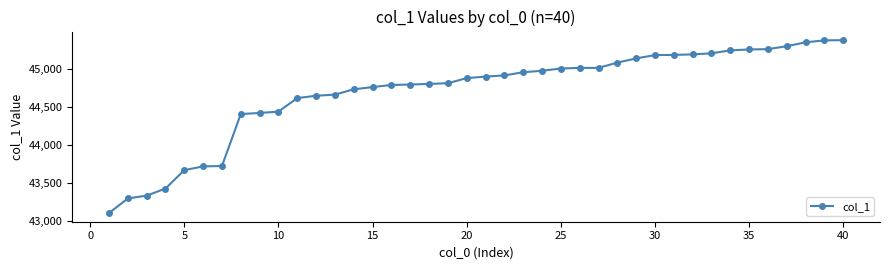

What is the value of the 26th point from the left?

45017